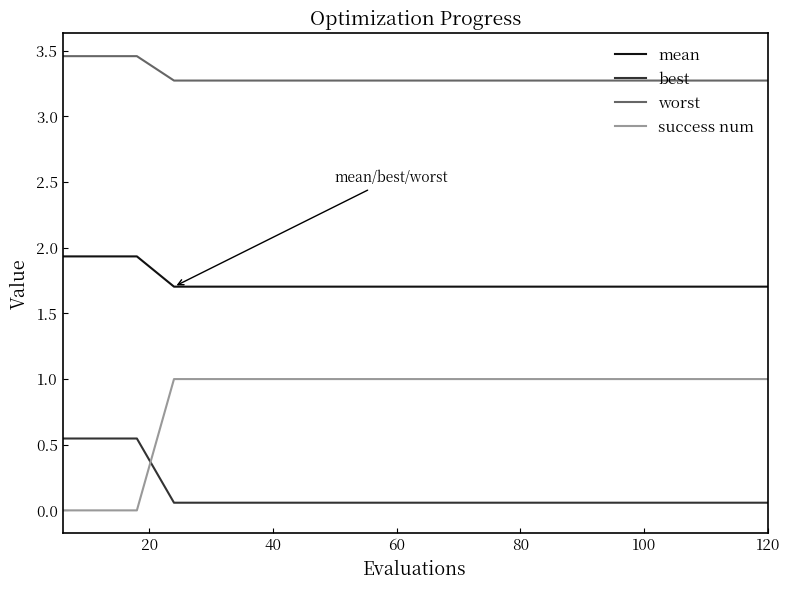

What are all the series names shown in the legend?

mean, best, worst, success num